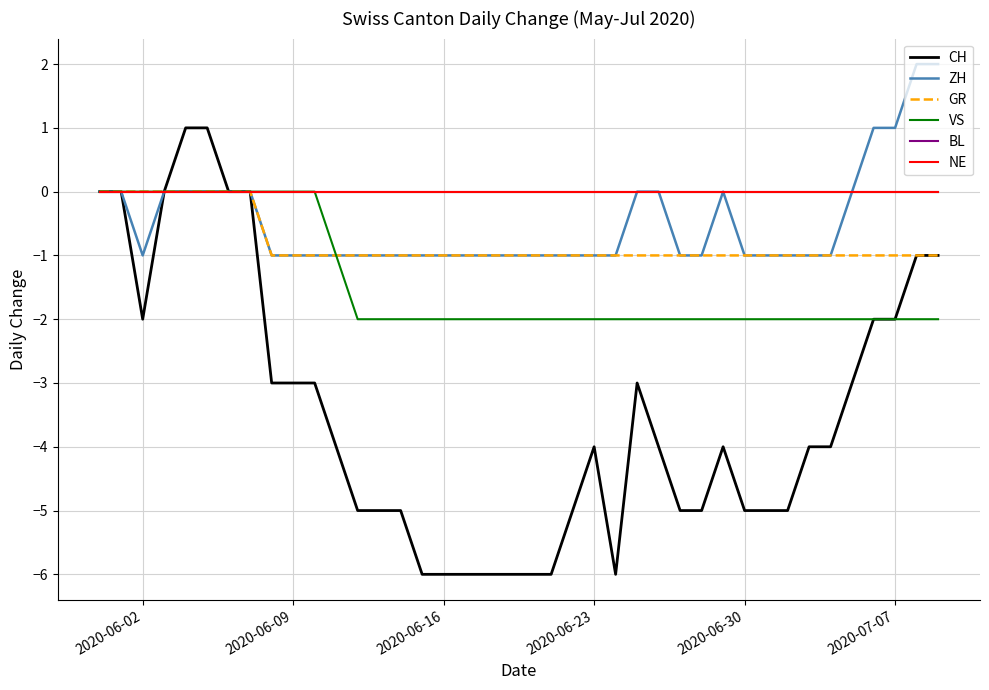

Does the chart have visible grid lines?

Yes